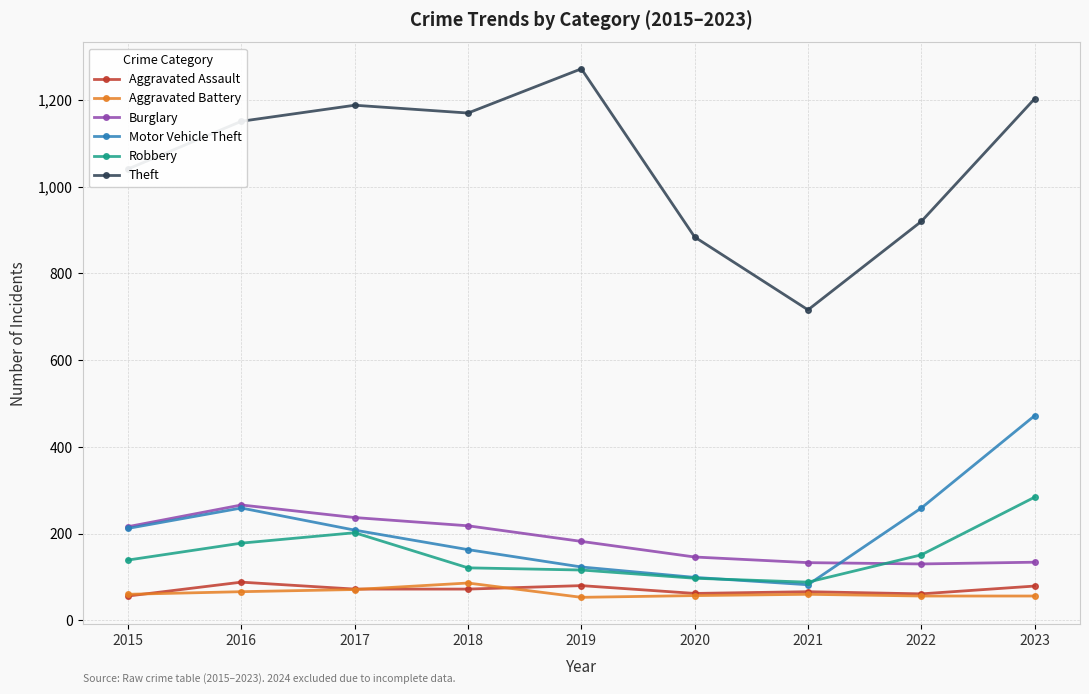

Between 2017 and 2021, which series saw the biggest shift?

Theft